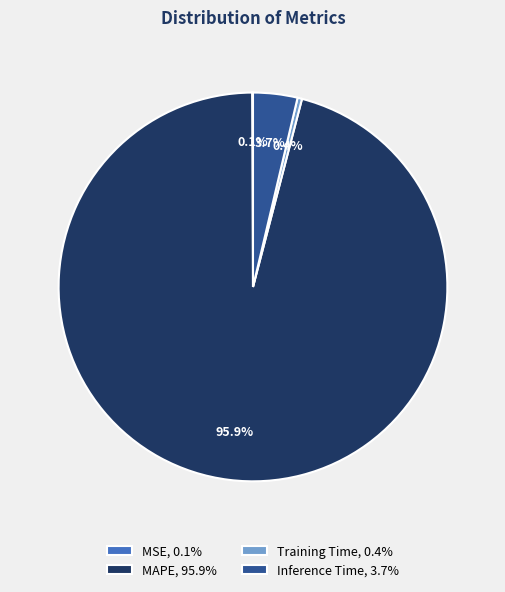

Is it true that MAPE is 96% of the pie?

True